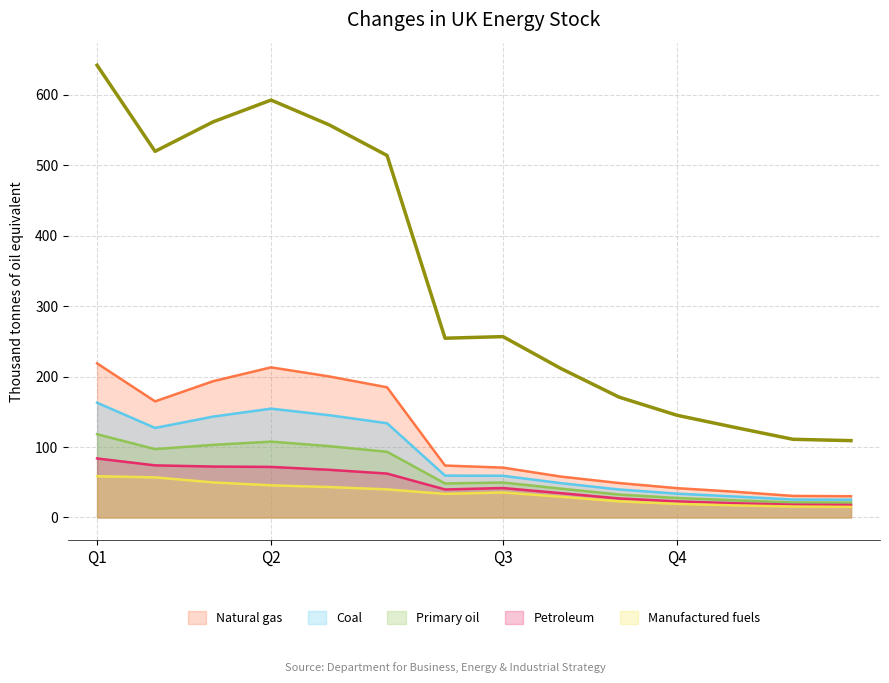

Count the number of data series in this chart.

5